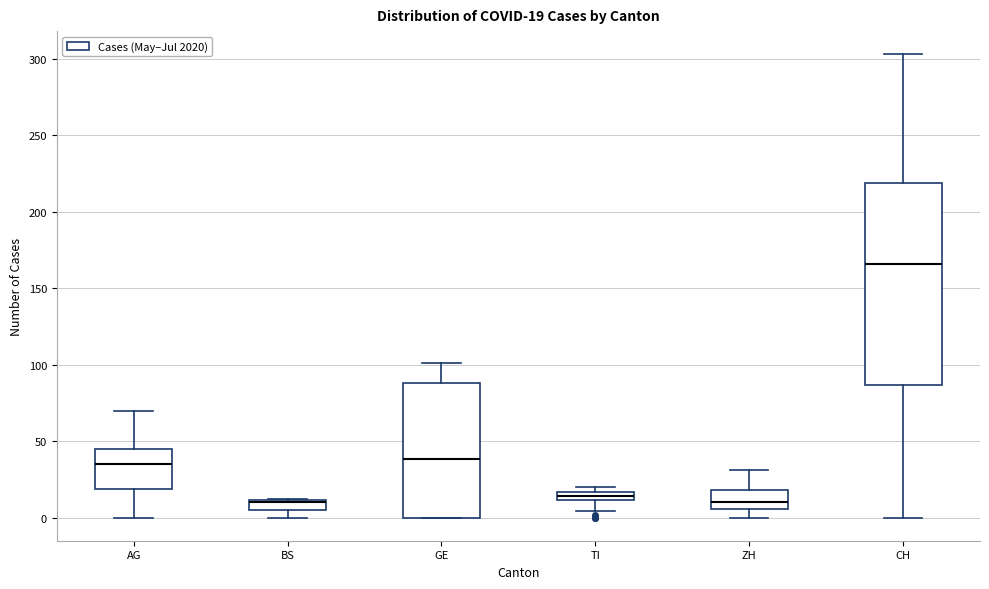

Which box is the tallest, from its lower edge to its upper edge?

CH